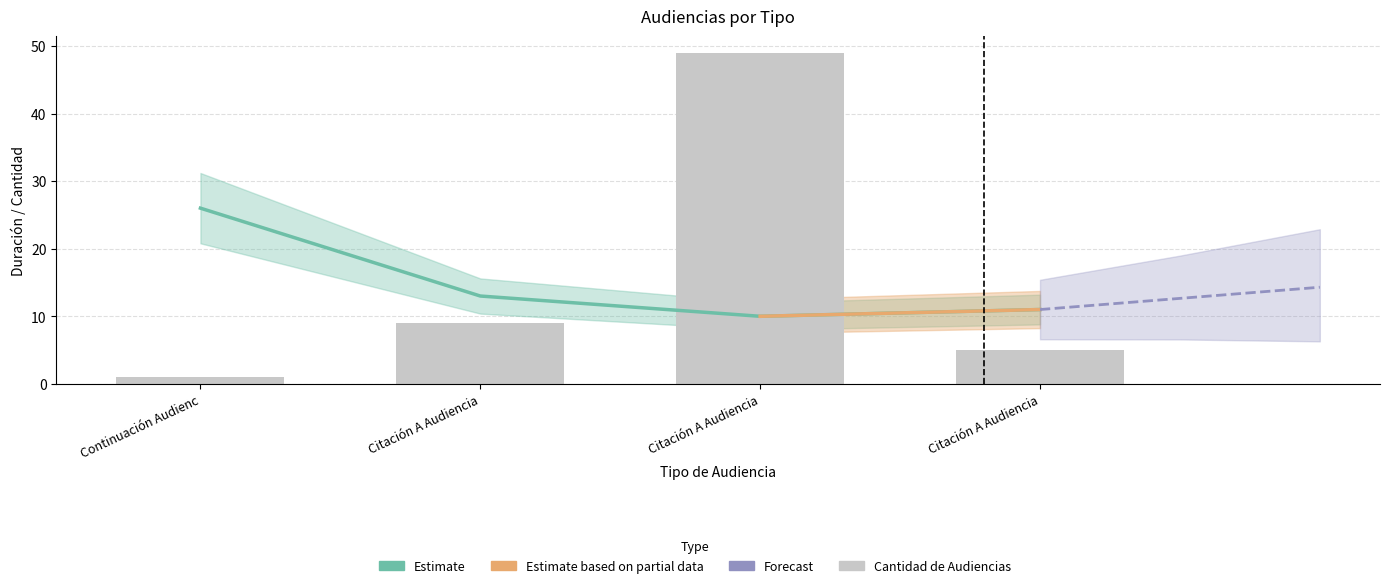

The Cantidad de Audiencias series shows 1 at Citación A Audiencia. True or false?

False